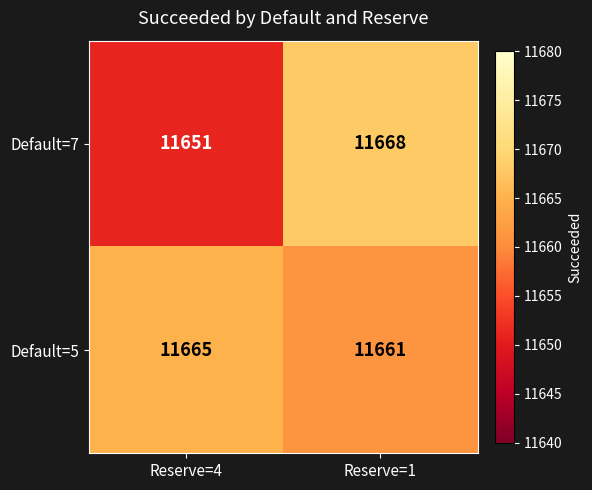

What is the difference between the maximum and minimum values in the Default=7 series?

17